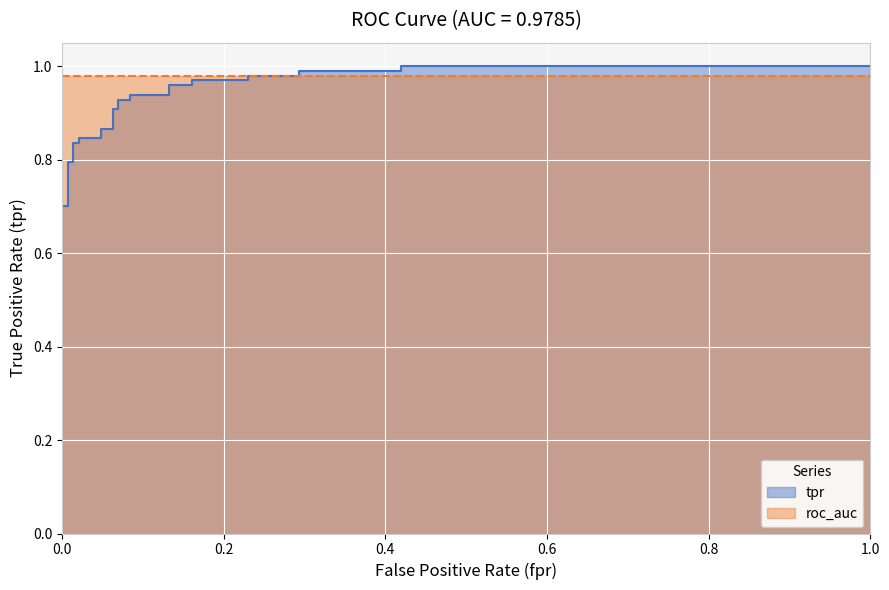

What is the lowest value of the roc_auc_line series?

1.0